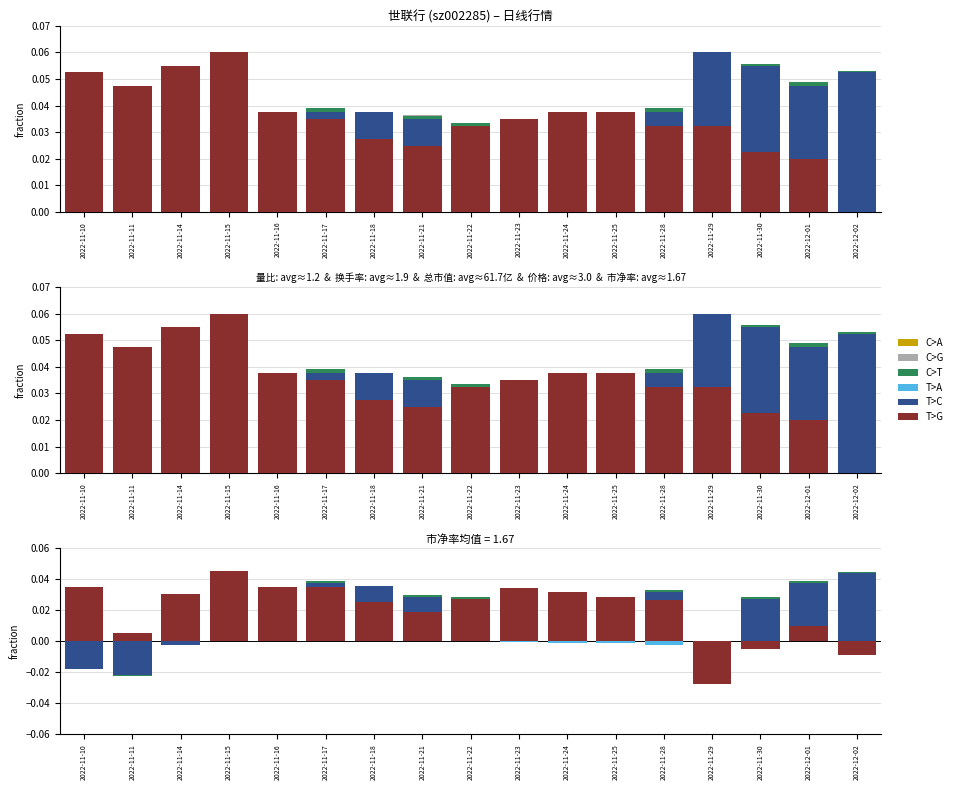

Which series has the widest spread of values?

T>G